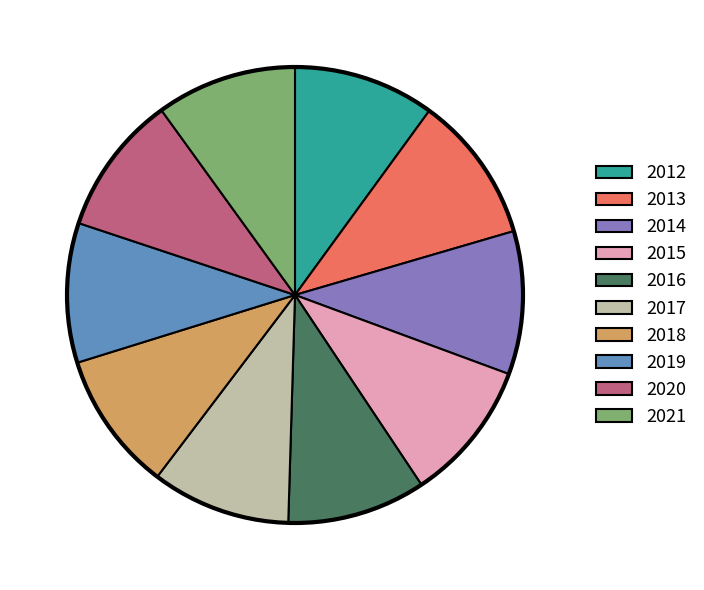

Does 2013 represent more than half of the total?

No